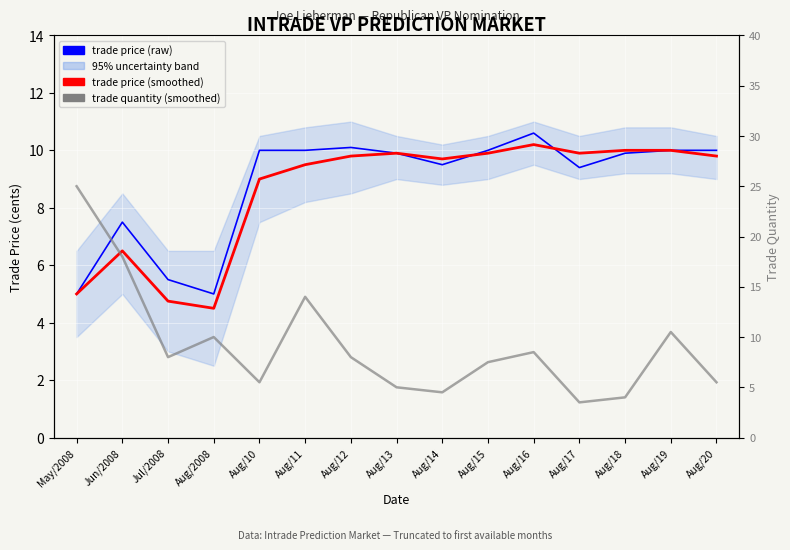

What is the minimum value for trade quantity (smoothed)?

3.5